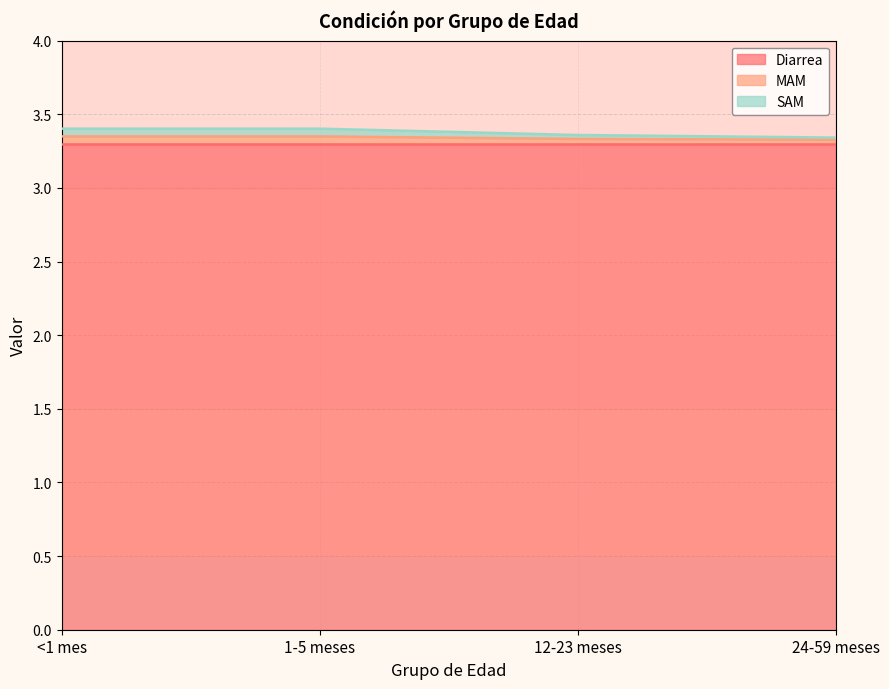

Read the MAM value at <1 mes.

3.3